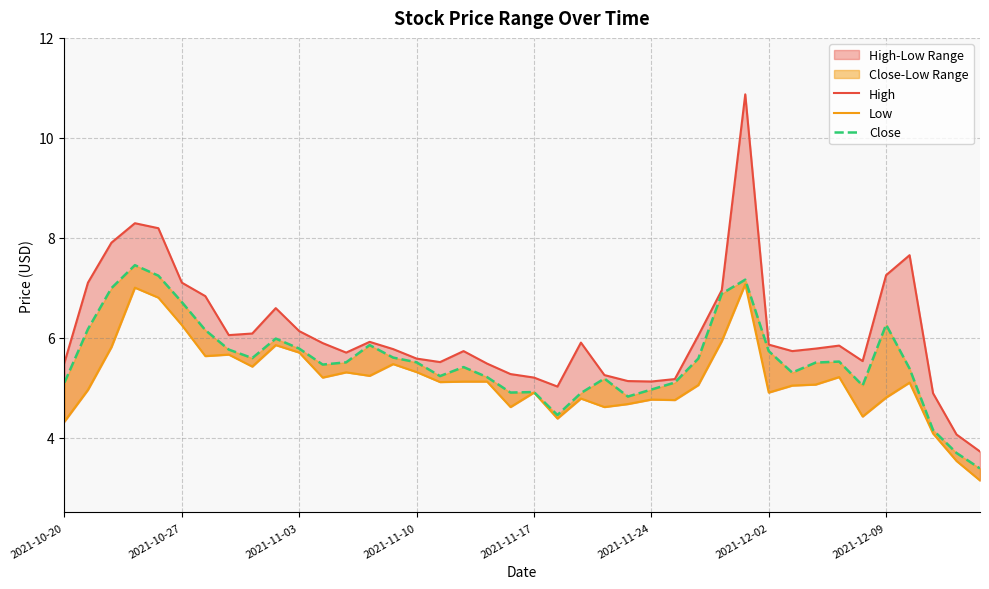

What position from the left is 2021-11-17?

21